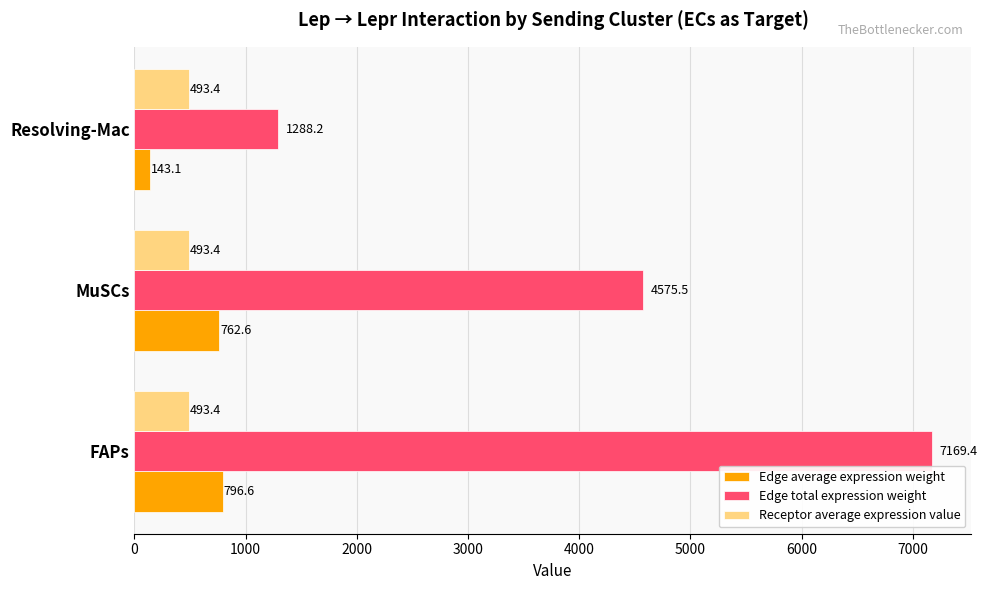

What is the minimum value shown in the chart?

143.1